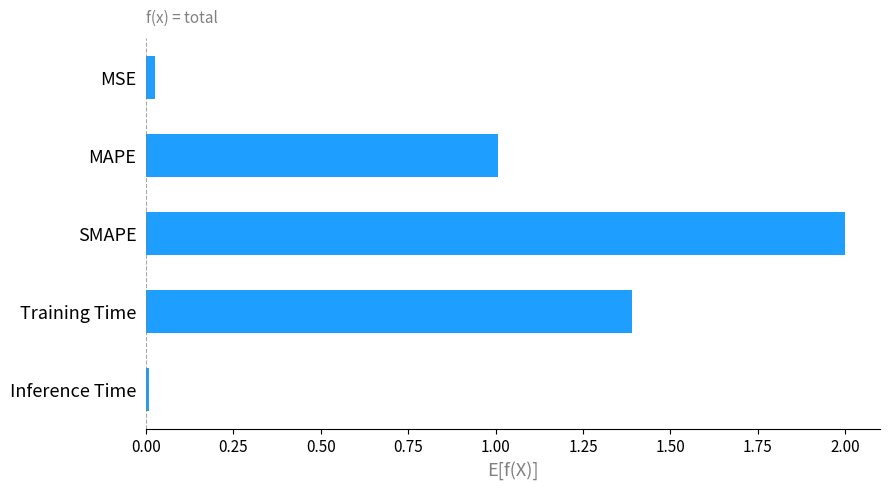

What is the difference between the maximum and second lowest values?

2.0